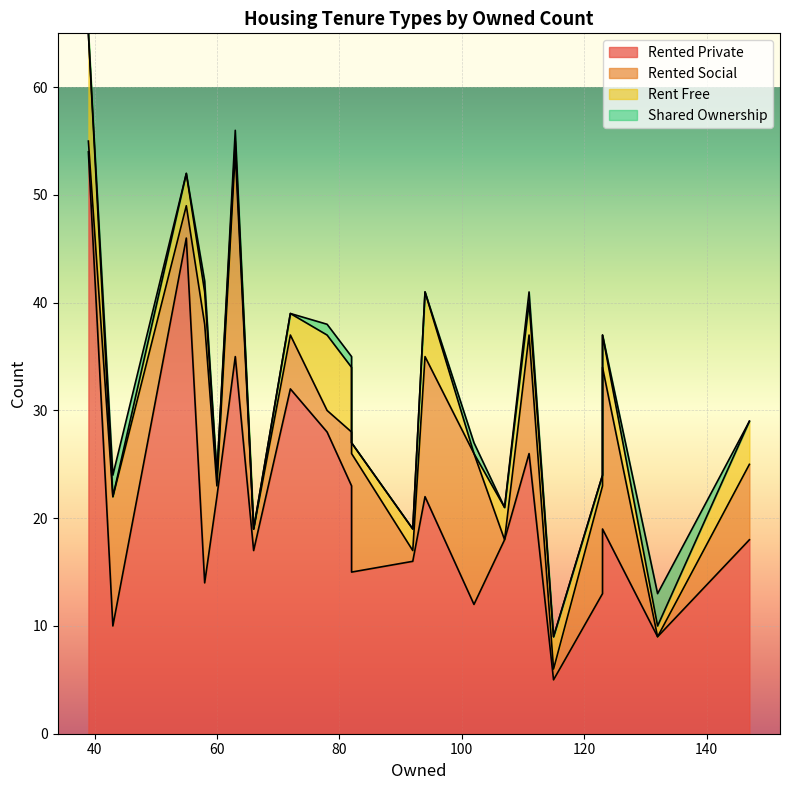

True or false: shared_ownership and rented_private intersect in this chart.

False